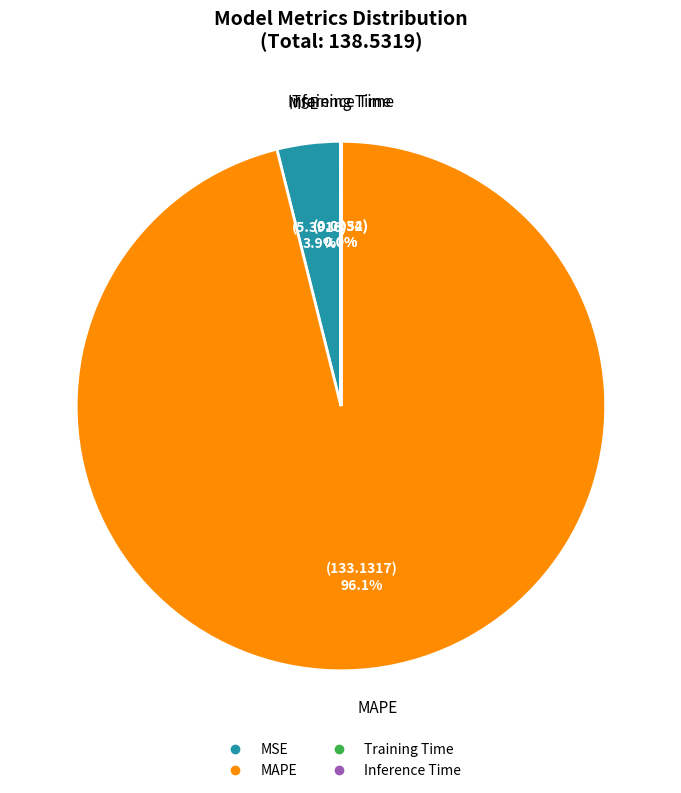

Do MAPE and MSE together represent more than half of the pie?

Yes